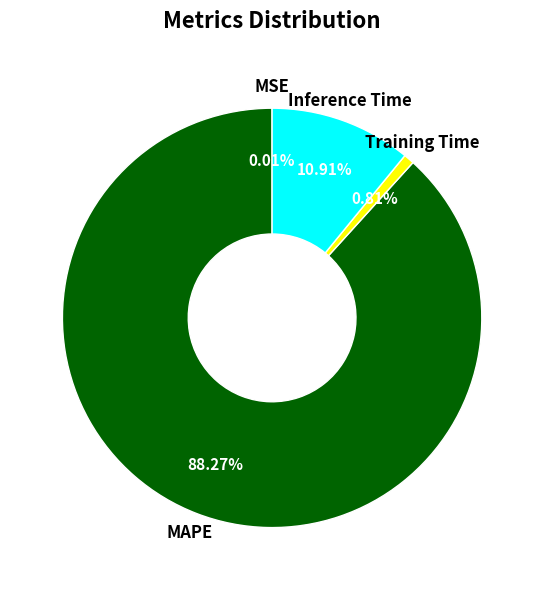

What percentage is the MAPE slice, to the nearest percent?

88%